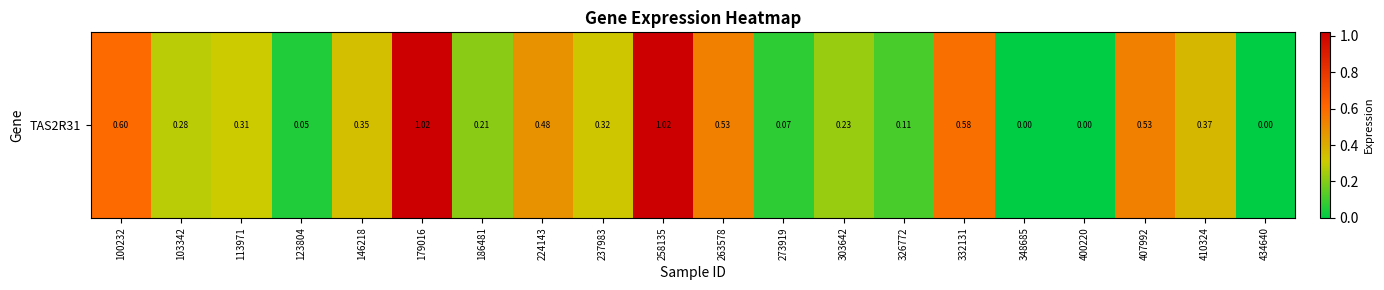

The chart shows a value of 1.0 at 258135. True or false?

True